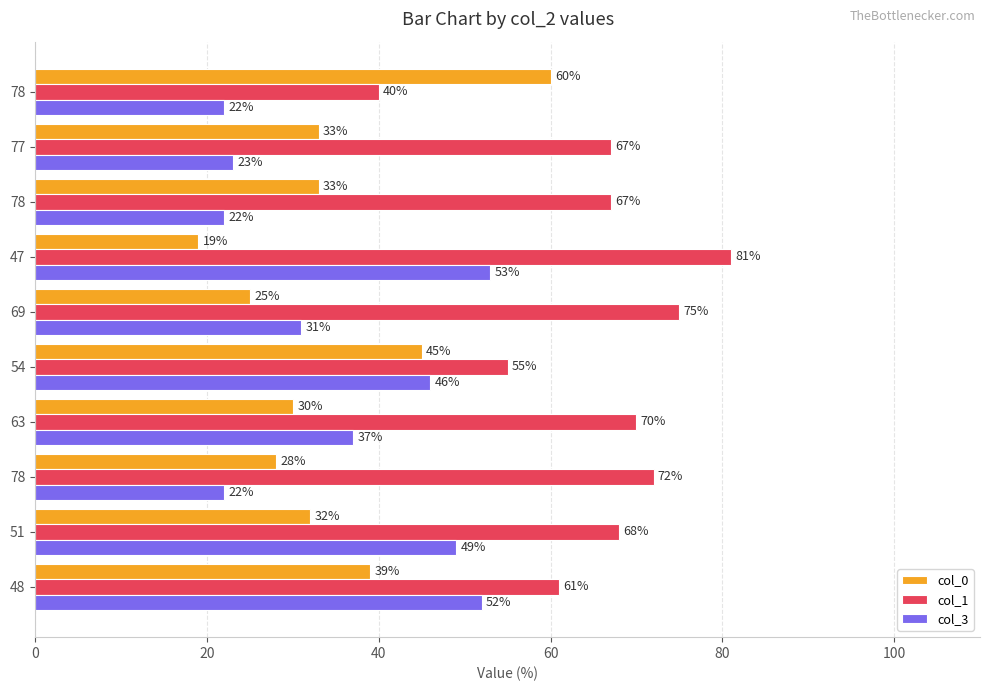

At which category is the sum across all series the highest?

47